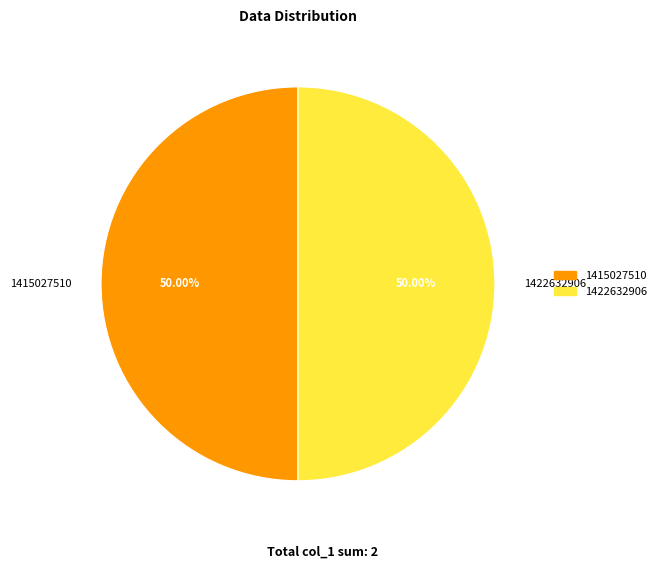

The 1422632906 slice represents 38% of the pie. True or false?

False